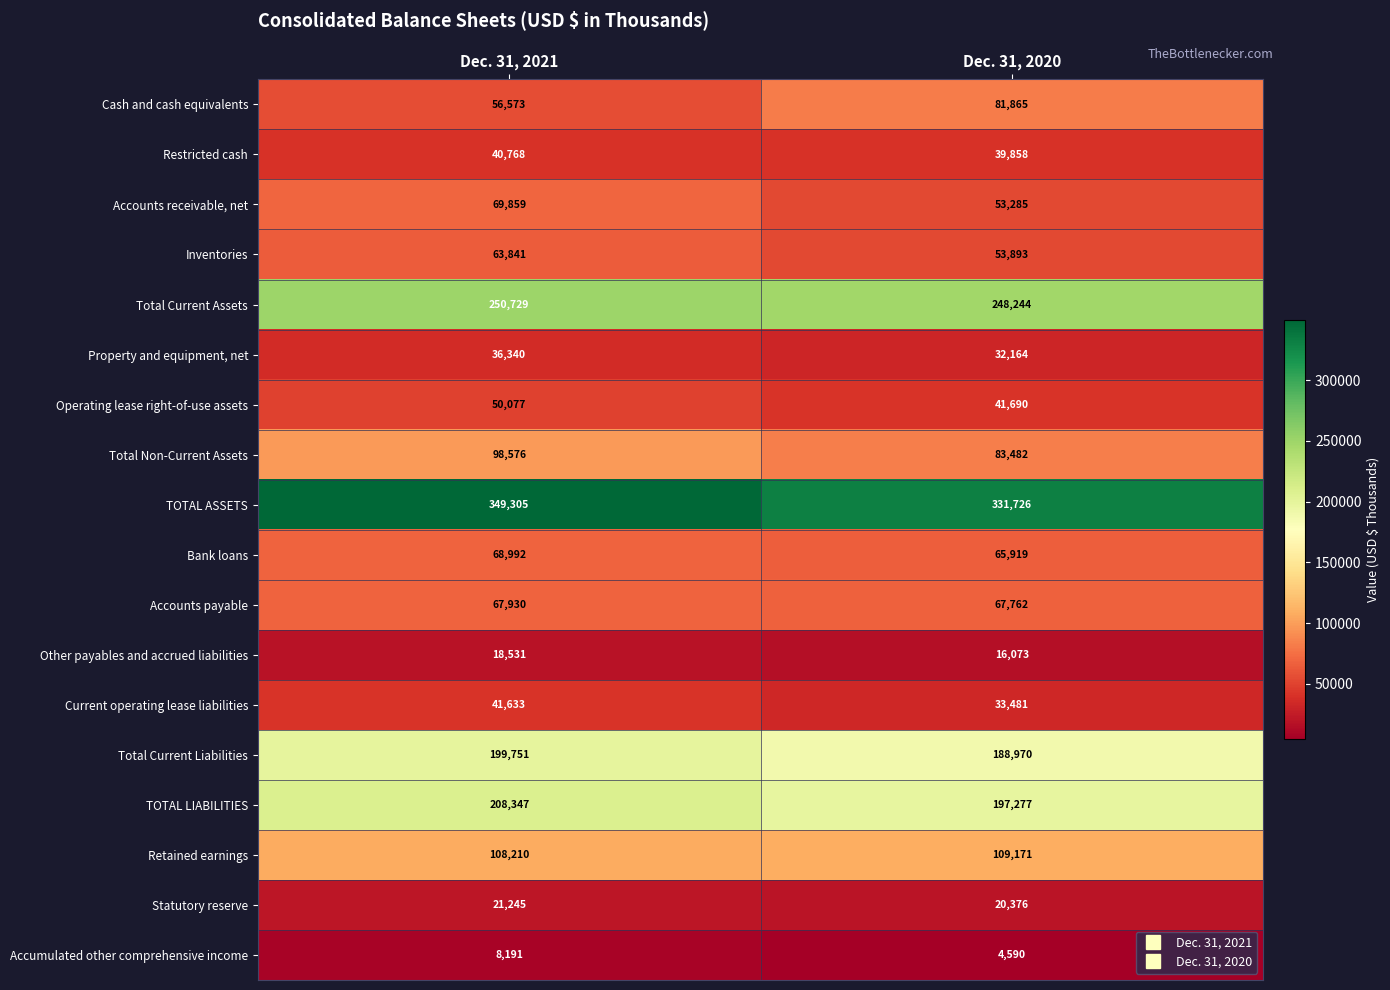

What is the average value of the Other payables and accrued liabilities series?

17302